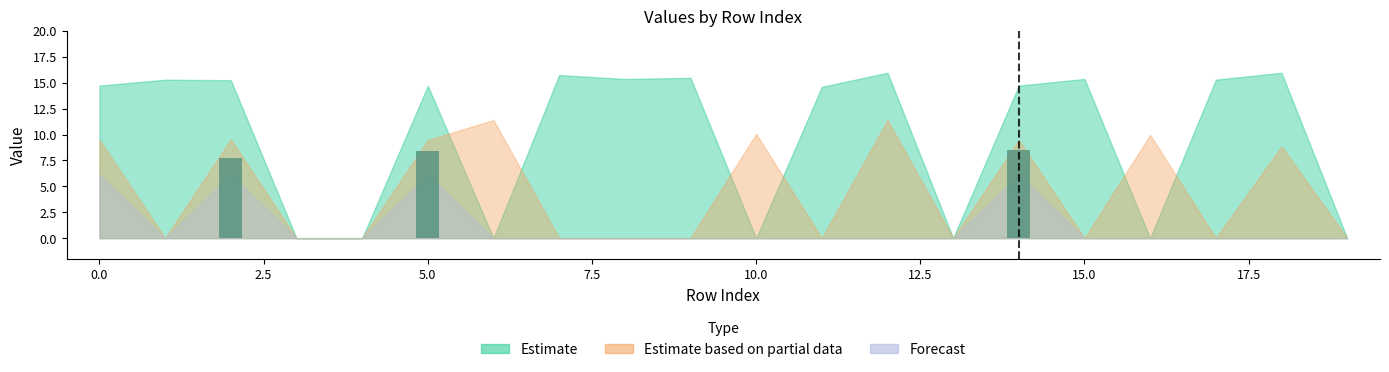

What is the sum of all values?

24.6